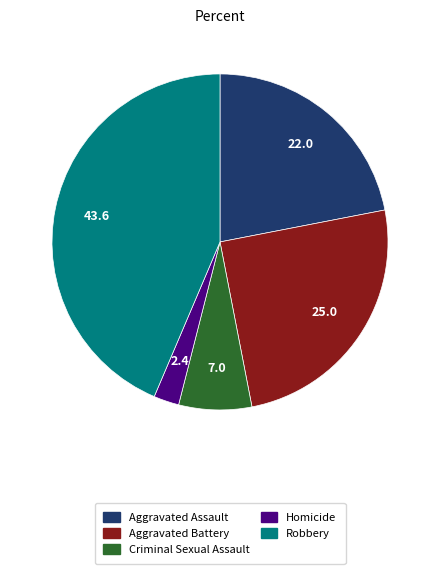

Is it true that Homicide is 2% of the pie?

True